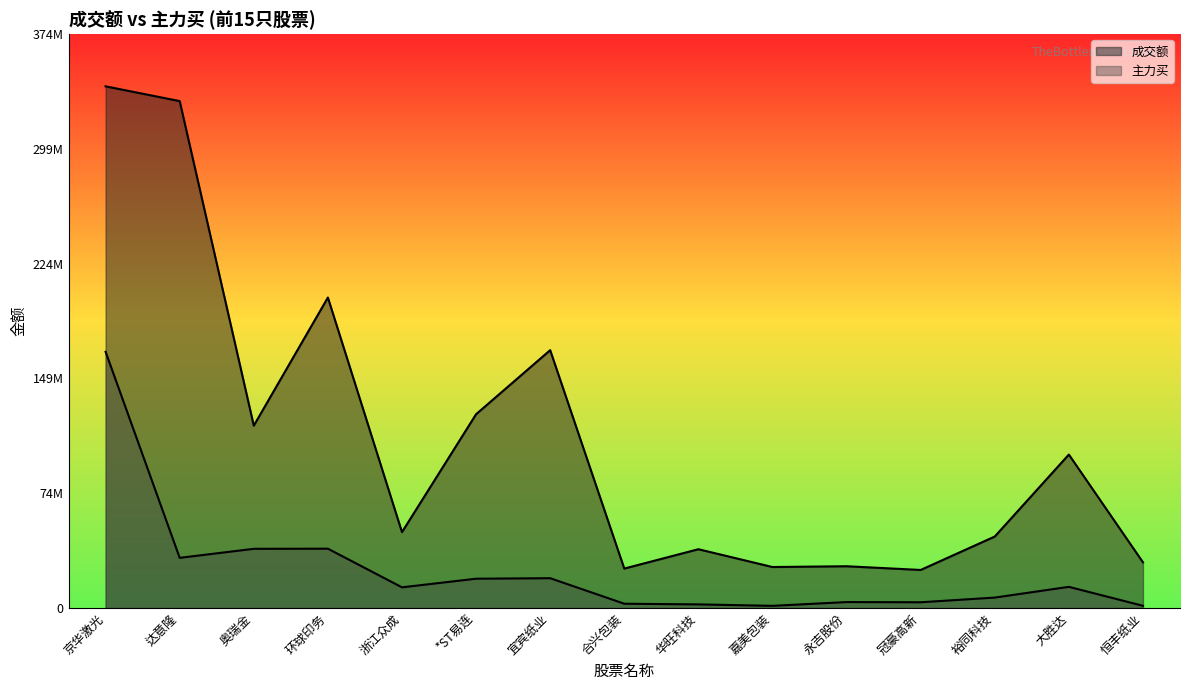

Which category has the highest value in the 成交额 series?

京华激光